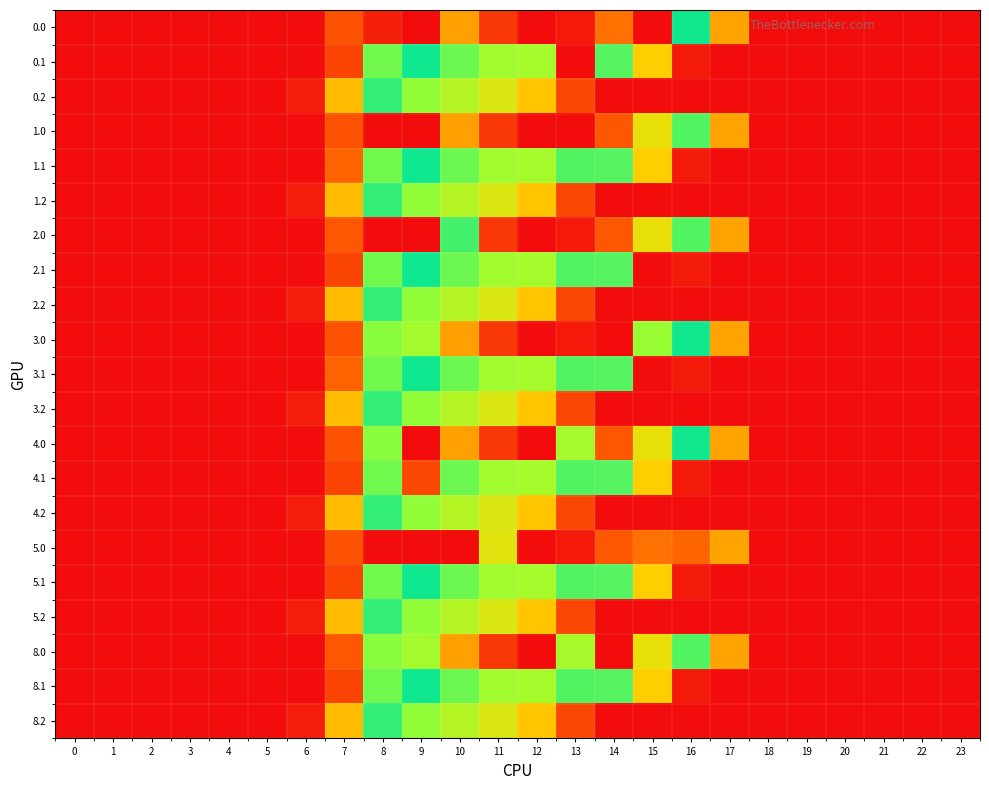

At which category does the chart reach its peak across all series?

12